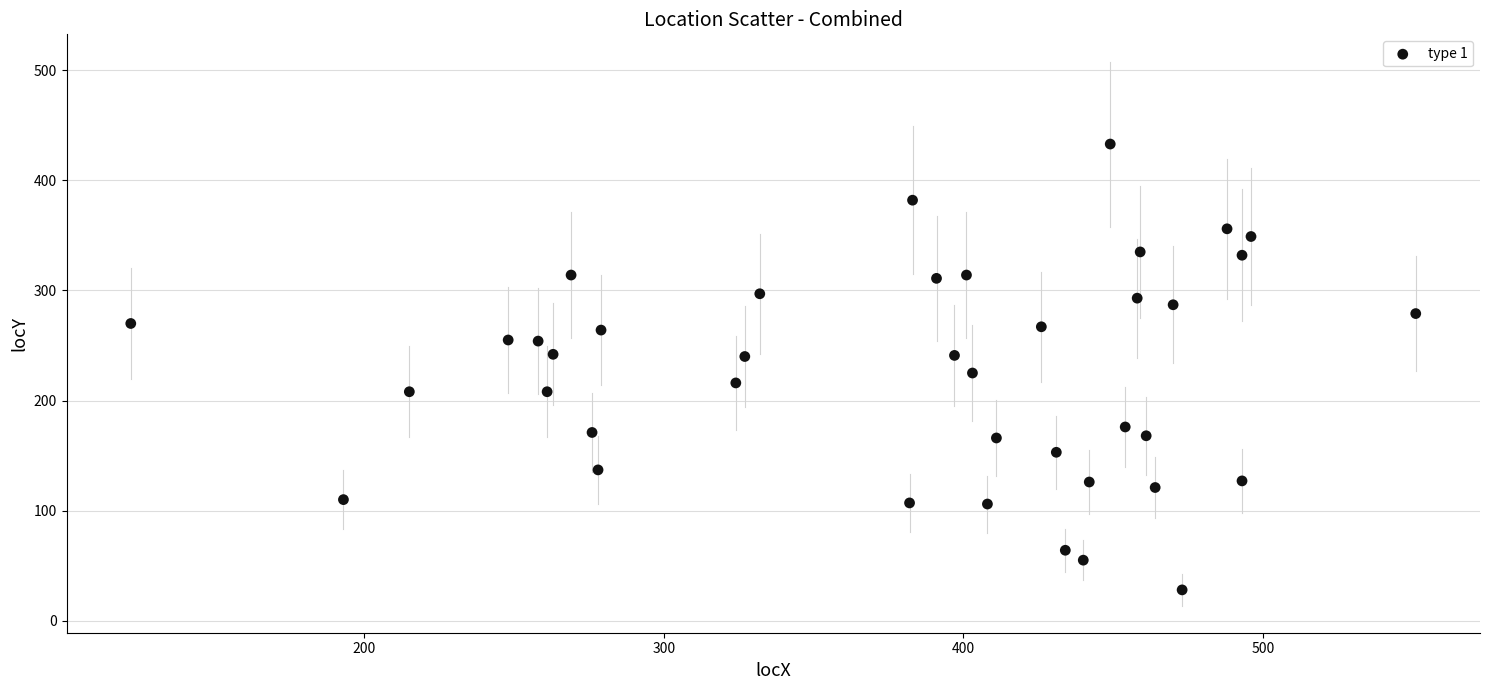

What is the range of X values (max minus min)?

429